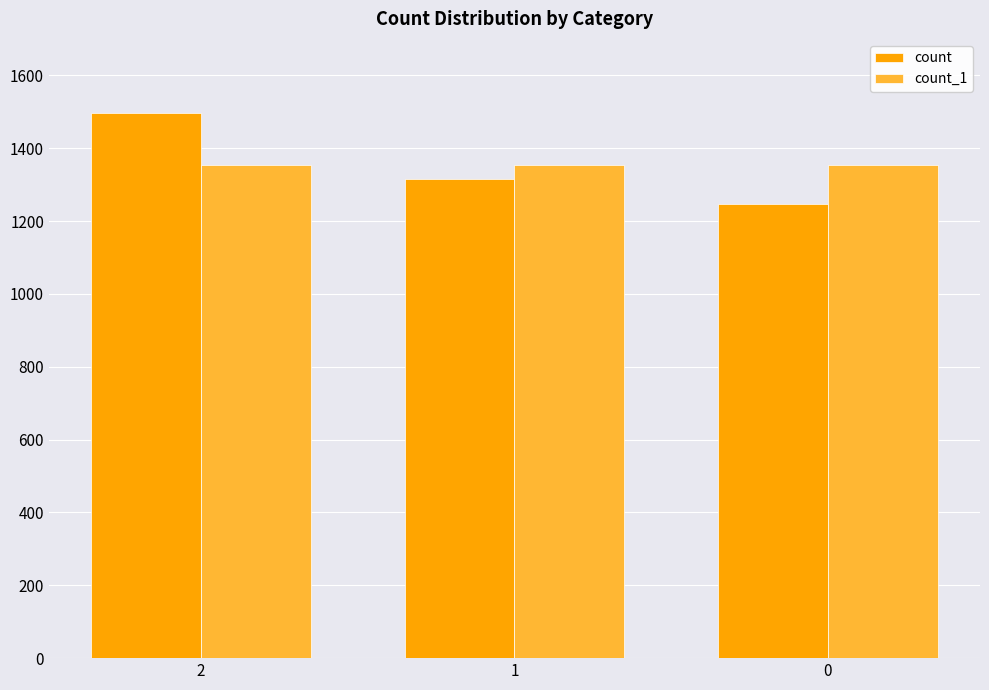

The count series shows 727 at 1. True or false?

False